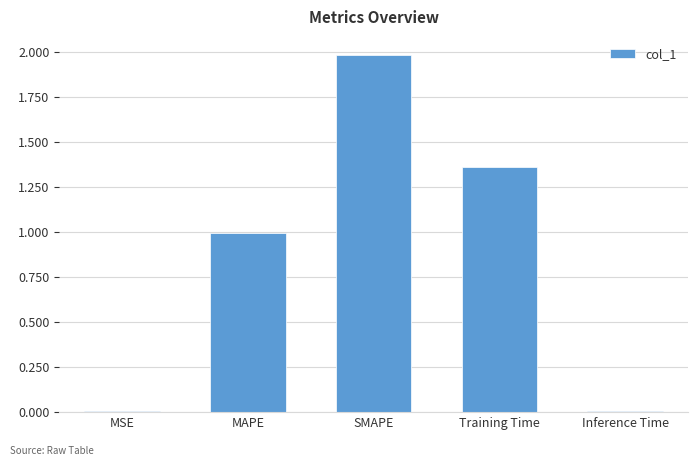

Count the number of categories in the chart.

5